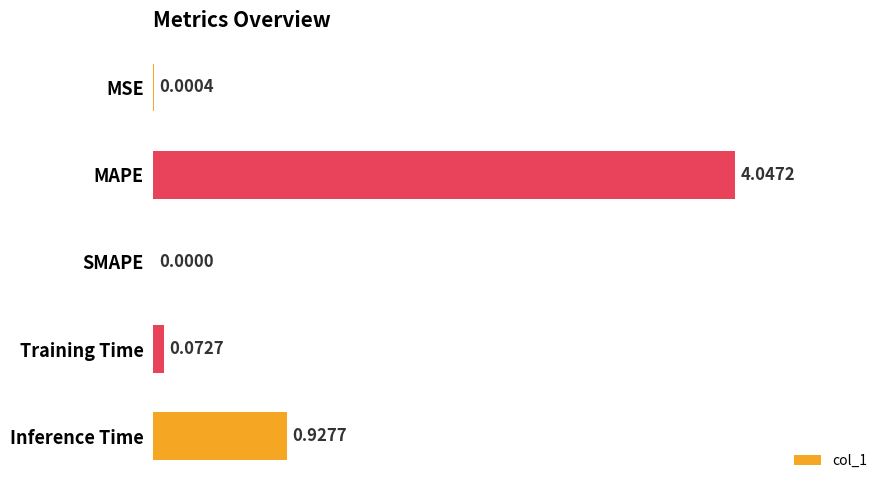

What is the sum of all values?

5.0